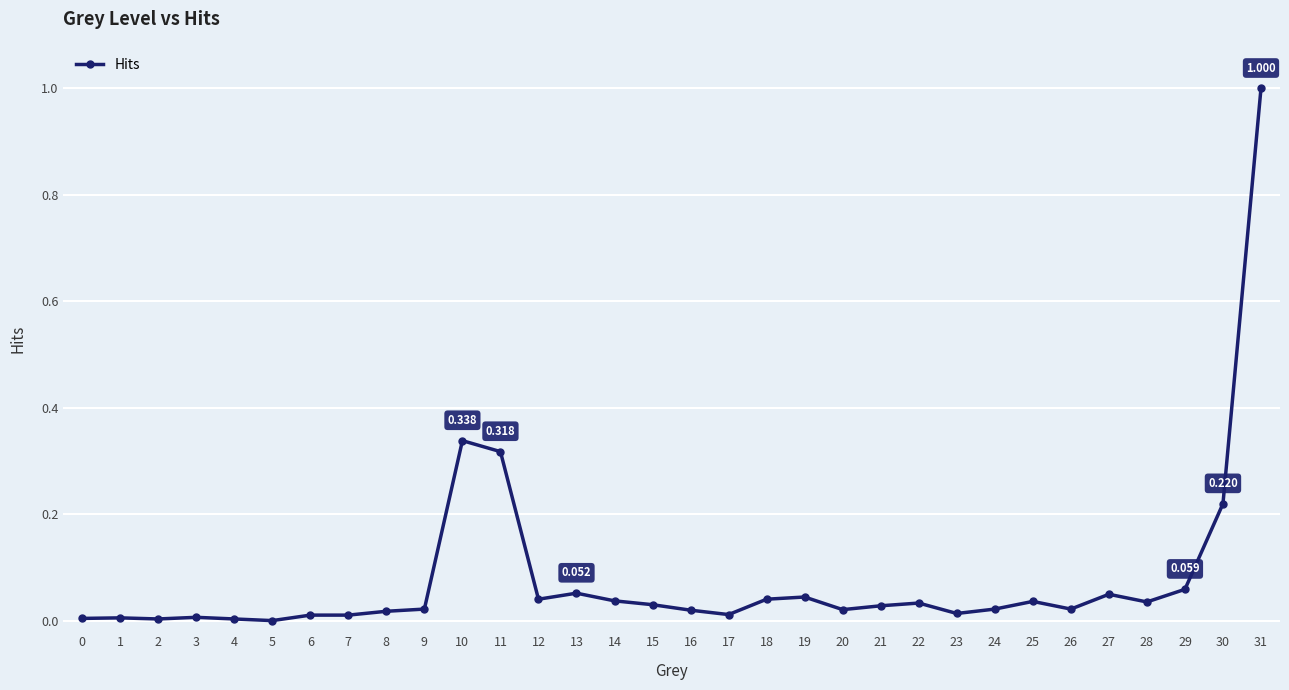

Does the chart have visible grid lines?

Yes